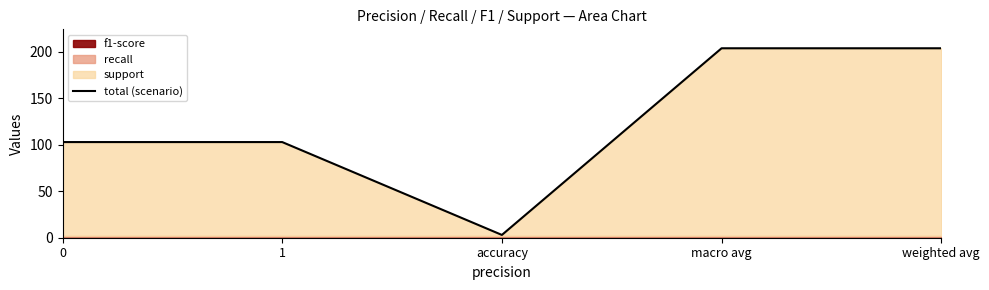

Does the chart display data point markers on the line(s)?

No